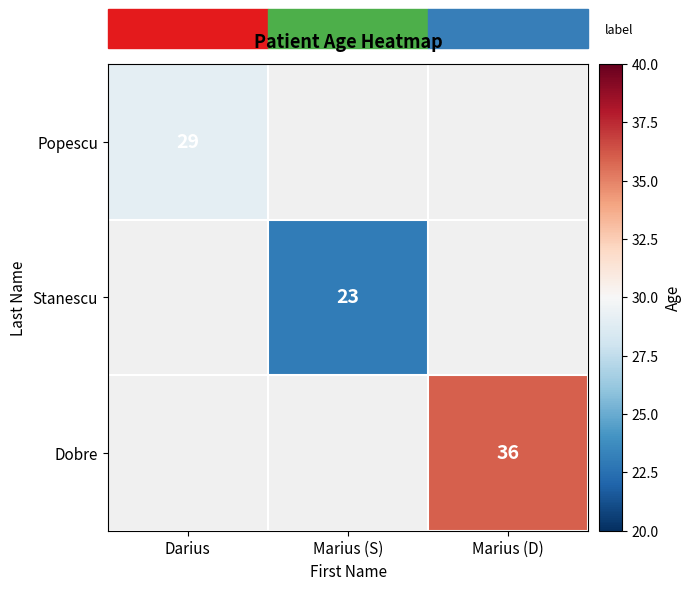

How many data points does each series have?

3